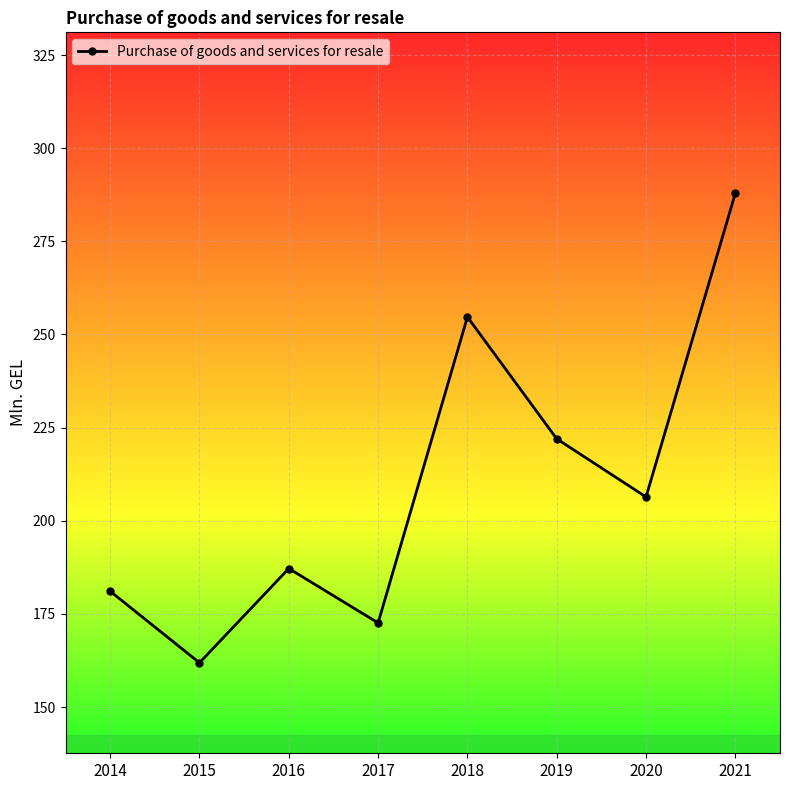

Reading left to right, extract all data points from this chart.

2014=181.1	2015=161.9	2016=187.2	2017=172.6	2018=254.7	2019=222.0	2020=206.4	2021=287.9